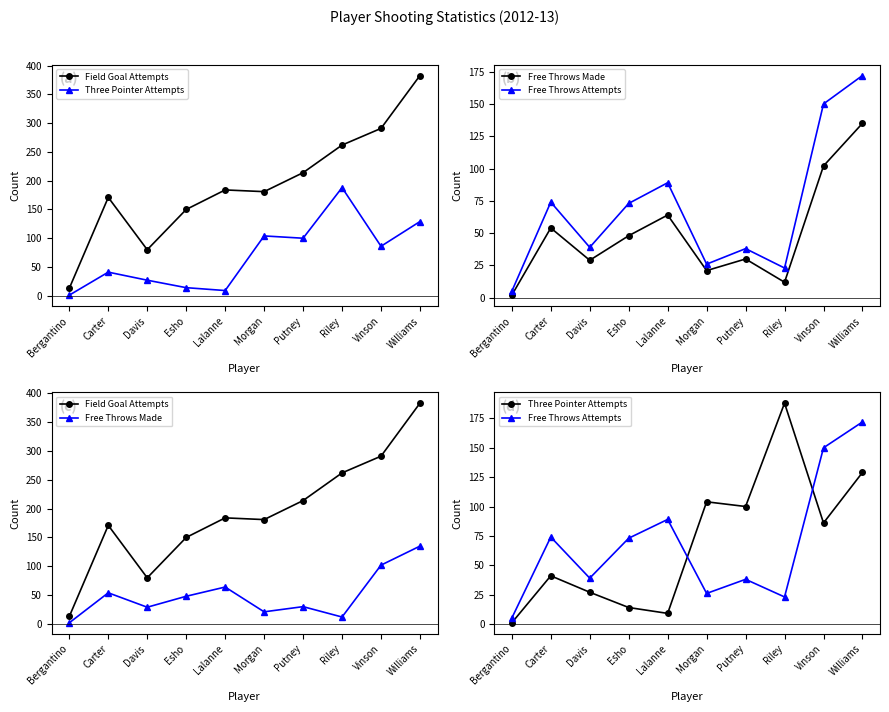

The value of Three Pointer Attempts at Williams is 198. True or false?

False